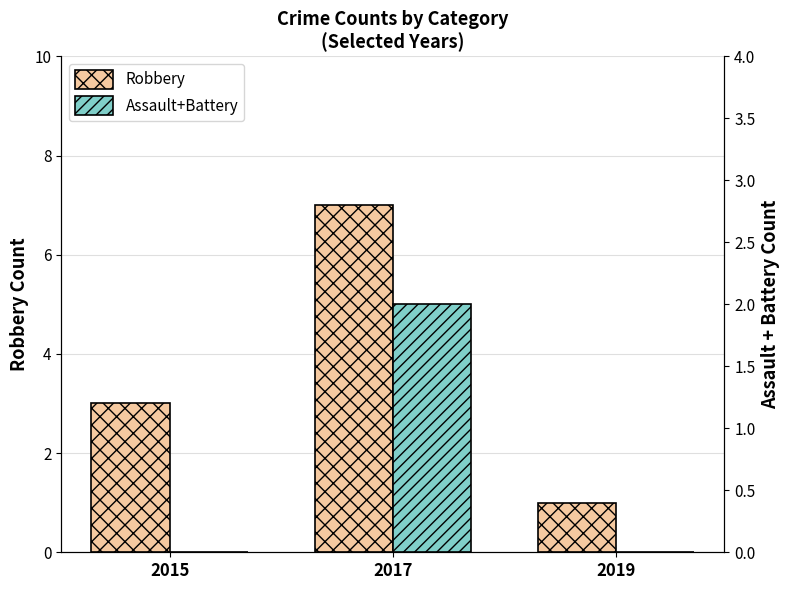

Reading right to left, list all the values displayed in this chart.

Robbery: 2019=1	2017=7	2015=3
Assault+Battery: 2019=0	2017=2	2015=0